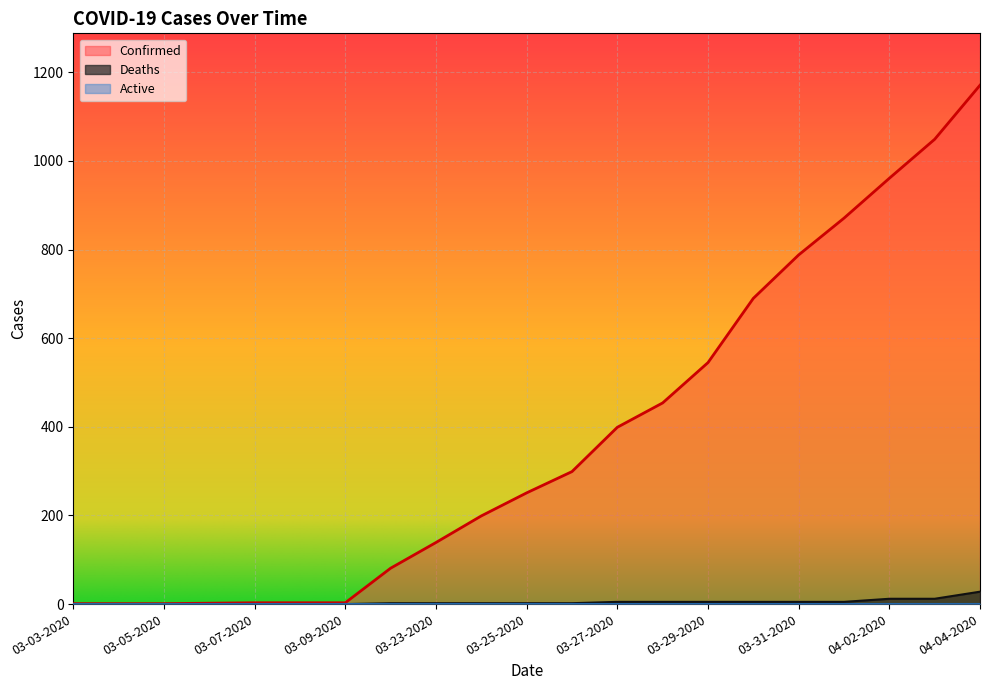

What is the difference between the second highest and minimum values in the Deaths series?

12